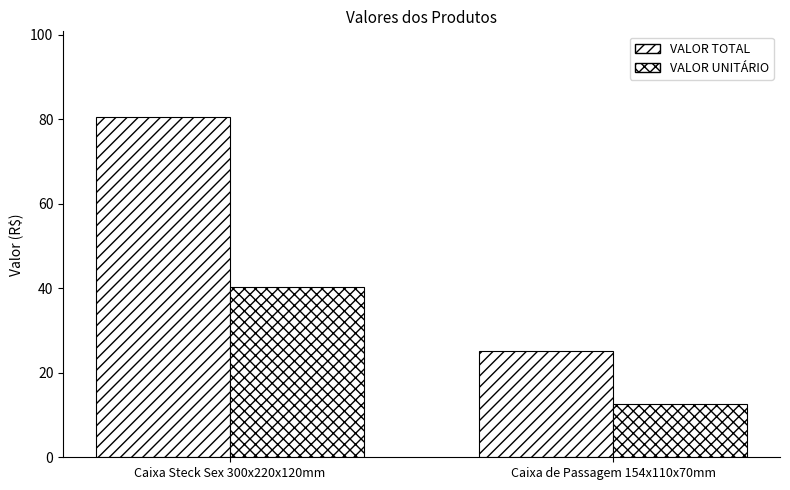

What is the label of the 1st bar from the right?

Caixa de Passagem 154x110x70mm